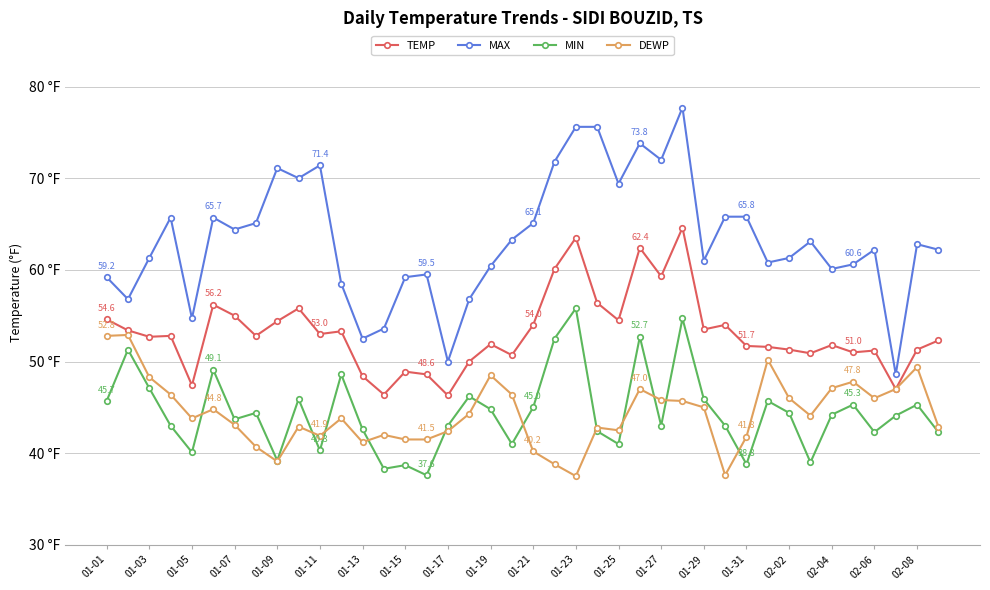

What is the minimum value for DEWP?

37.5